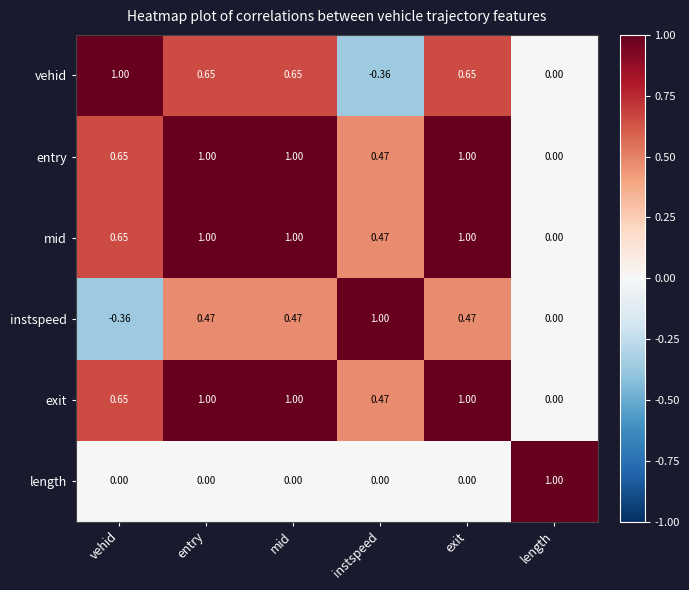

At which label does vehid reach its minimum?

instspeed